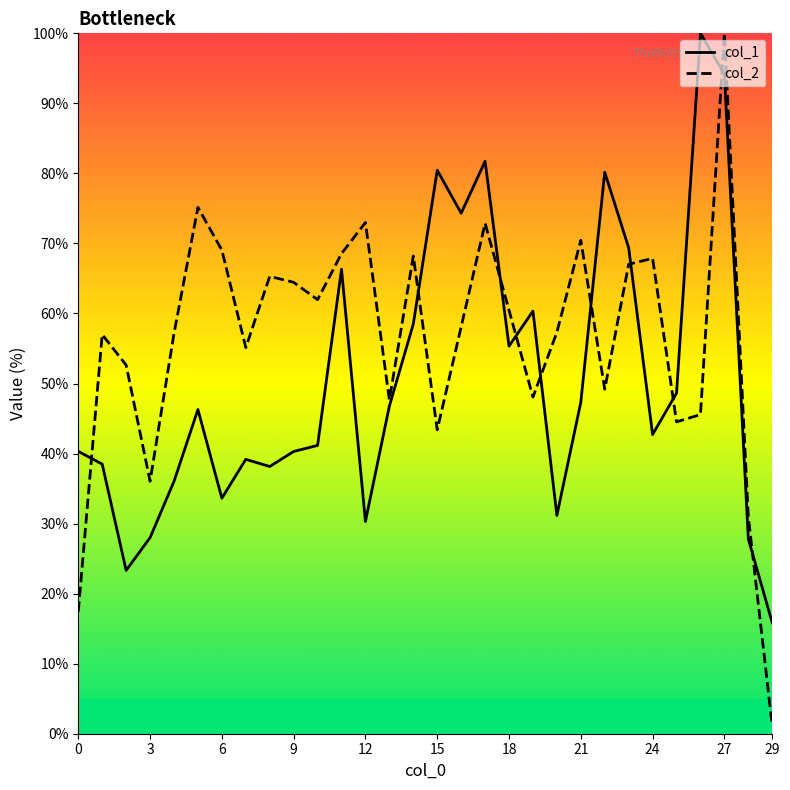

Between 15 and 23, which series saw the biggest shift?

col_1